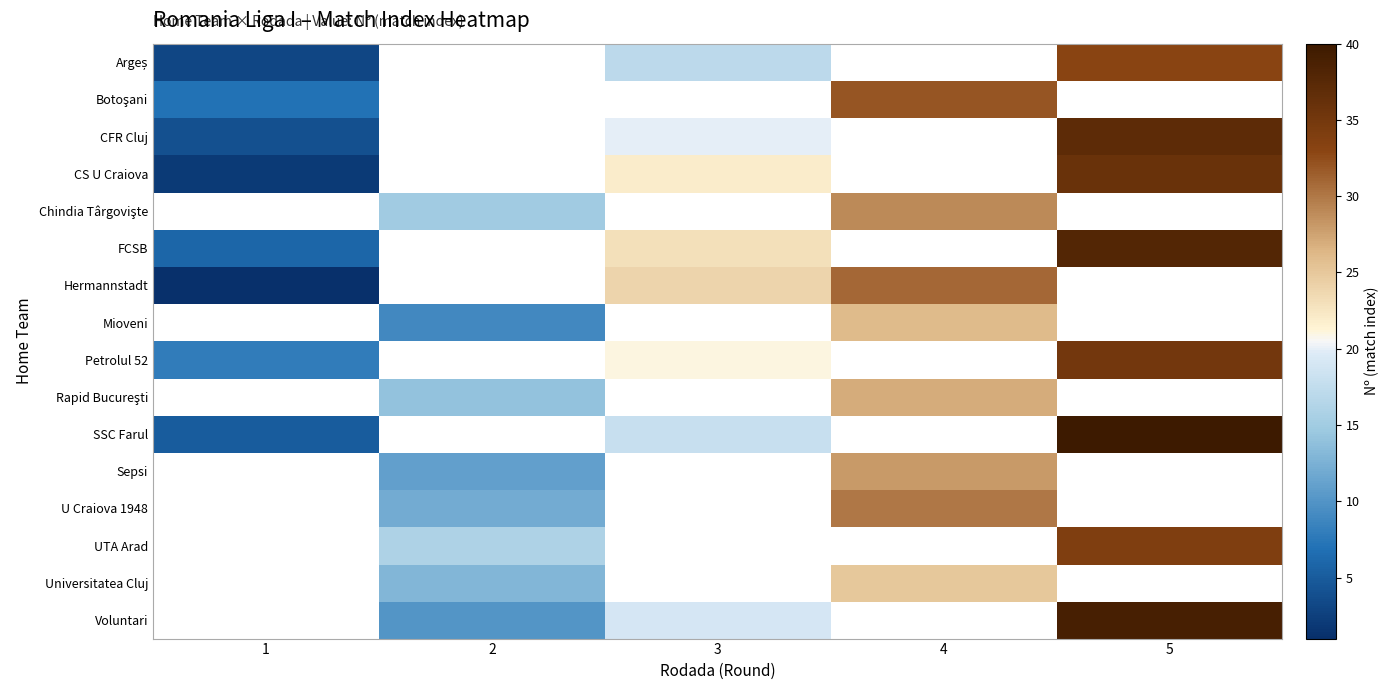

The row_3 series shows 12.7 at 3. True or false?

False